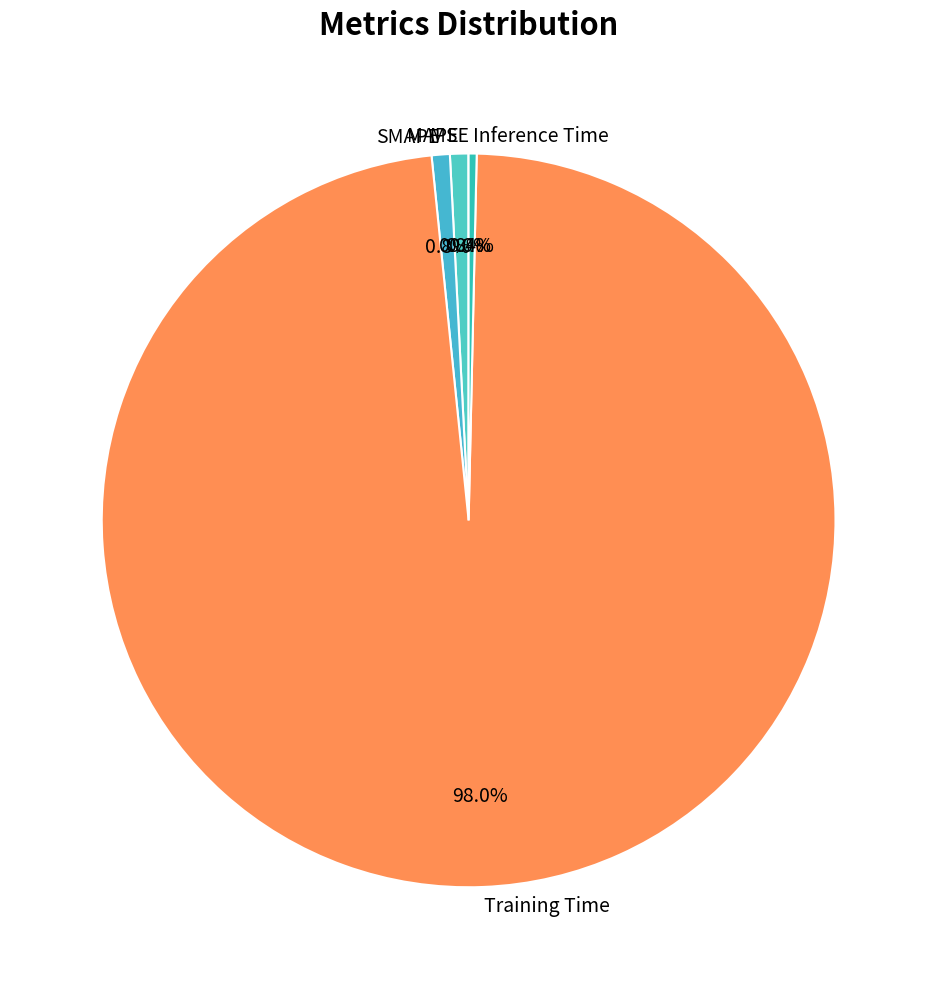

Is there a majority slice in this chart?

Yes